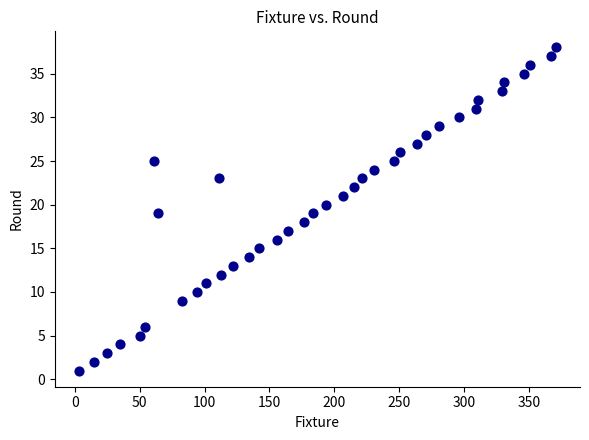

What is the range of Y values (max minus min)?

37